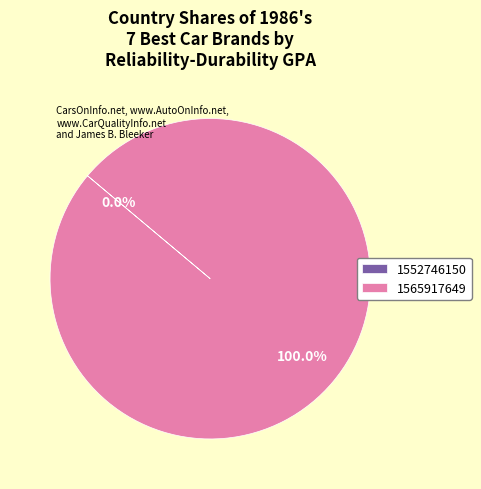

Which category has the biggest portion of the pie?

1565917649